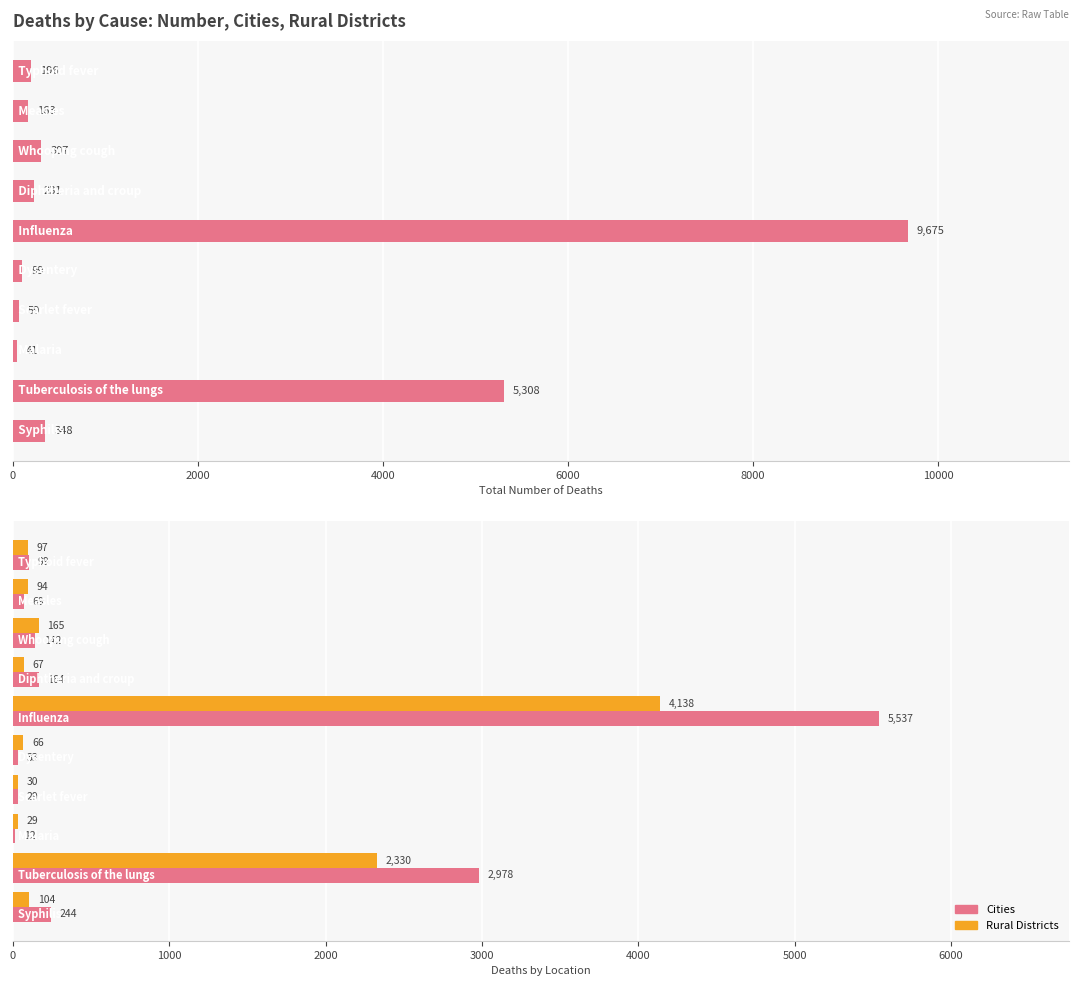

Is it true that Number equals 168 at 10000?

False